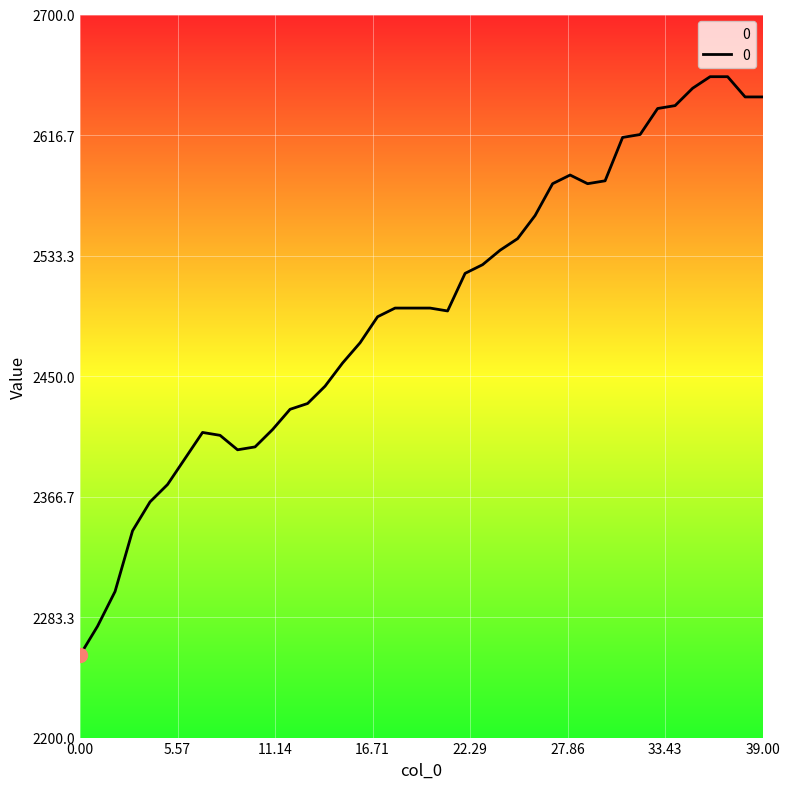

What is the minimum value shown in the chart?

2257